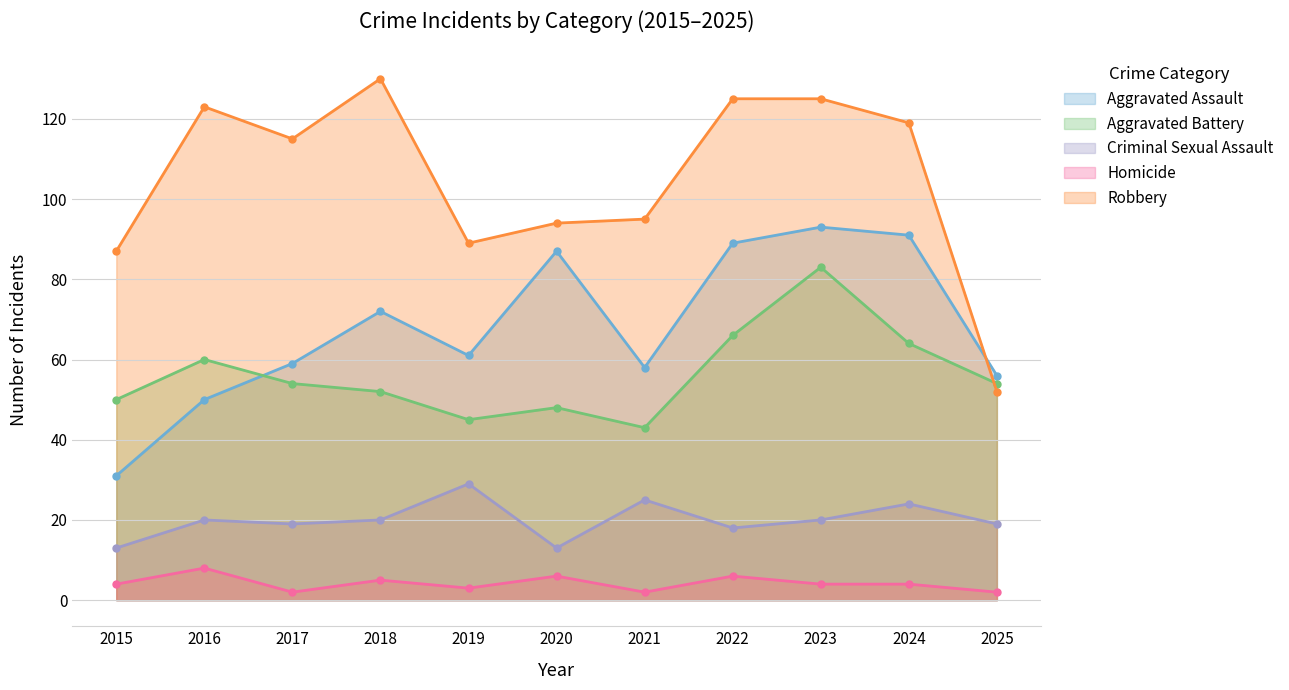

Which series has the largest total across all categories?

Robbery